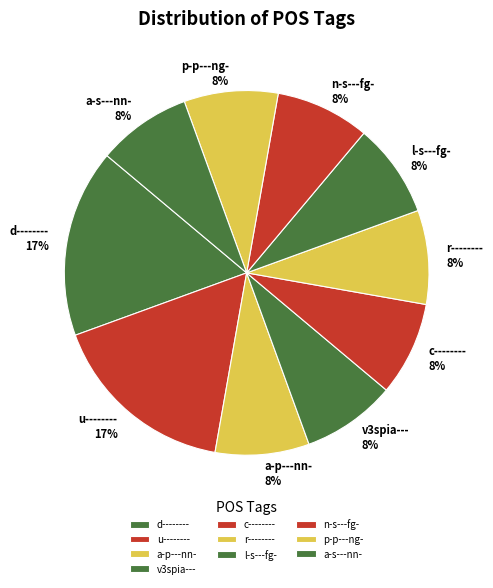

True or false: c-------- accounts for 1% of the total.

False